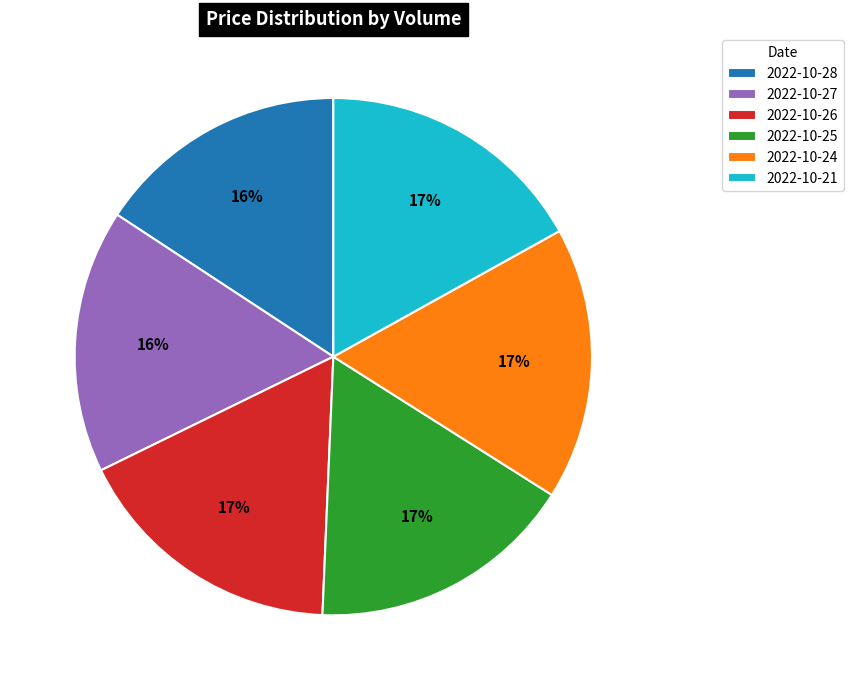

To the nearest percent, what is the difference between the largest and smallest slice percentages?

1%